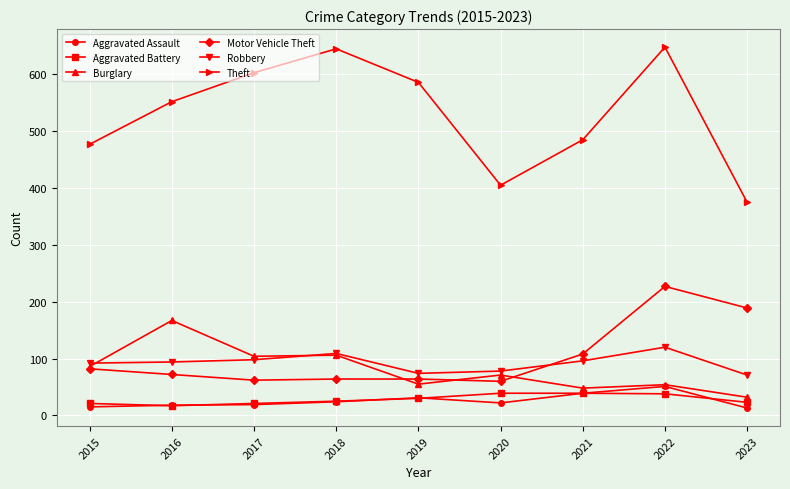

What is the approximate value of Aggravated Battery at 2015, to the nearest 10?

20